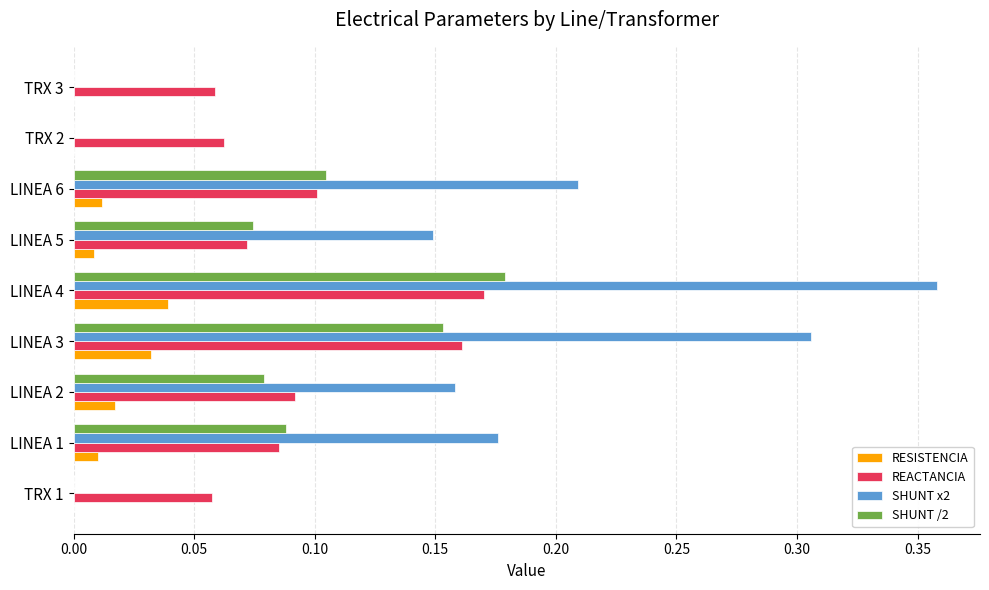

The REACTANCIA series shows 0.1 at TRX 3. True or false?

True